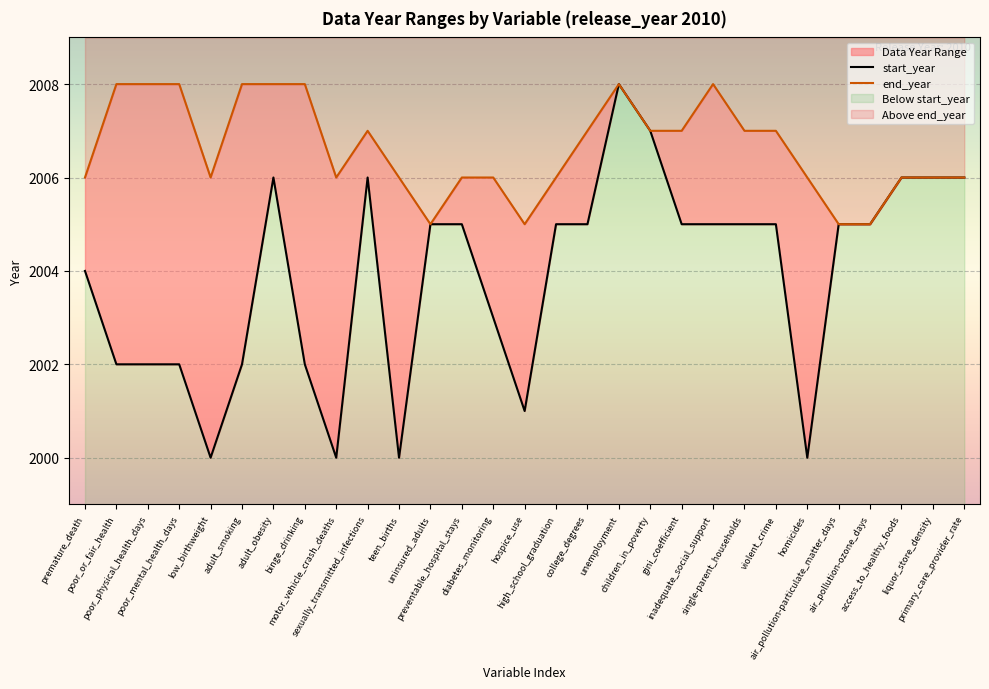

True or false: start_year has more than 2 interior local peaks.

True